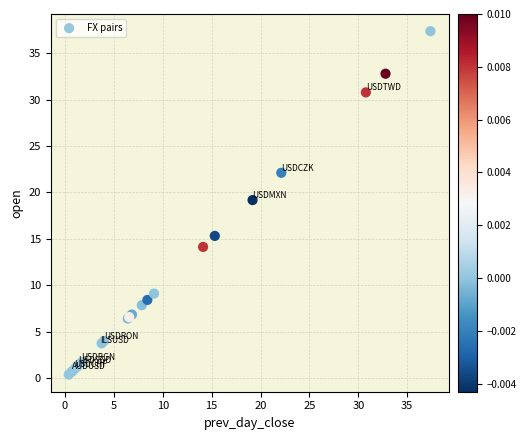

What Y value in the scatter plot is closest to 18?

19.2